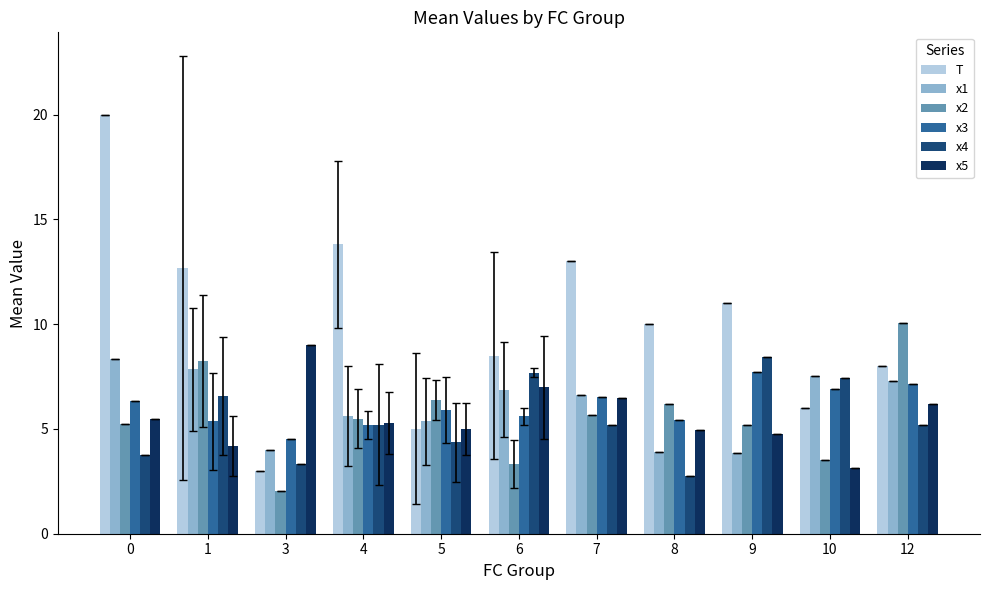

How many data points in x1 are above 6?

6